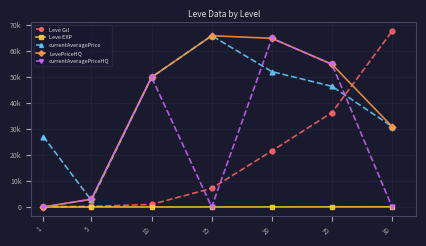

What is the value of the currentAveragePrice point at the 7th from the left?

31000